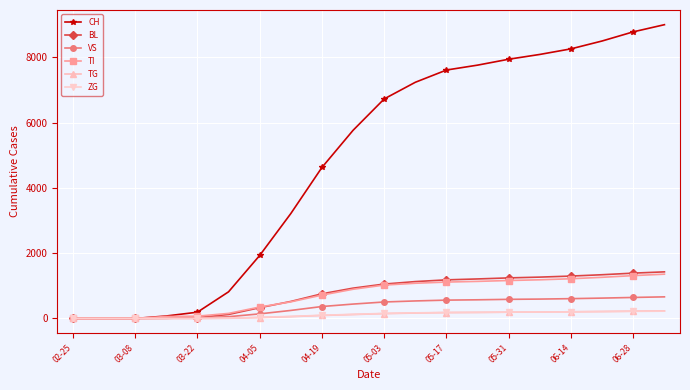

Which series has the widest spread of values?

CH